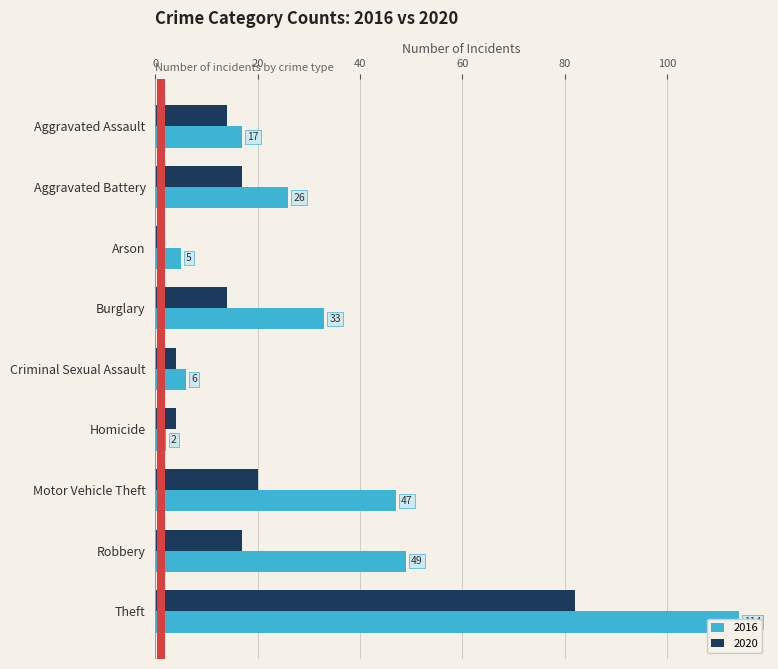

Reading left to right, what are all the values shown in this chart?

2016: Aggravated Assault=17	Aggravated Battery=26	Arson=5	Burglary=33	Criminal Sexual Assault=6	Homicide=2	Motor Vehicle Theft=47	Robbery=49	Theft=114
2020: Aggravated Assault=14	Aggravated Battery=17	Arson=1	Burglary=14	Criminal Sexual Assault=4	Homicide=4	Motor Vehicle Theft=20	Robbery=17	Theft=82